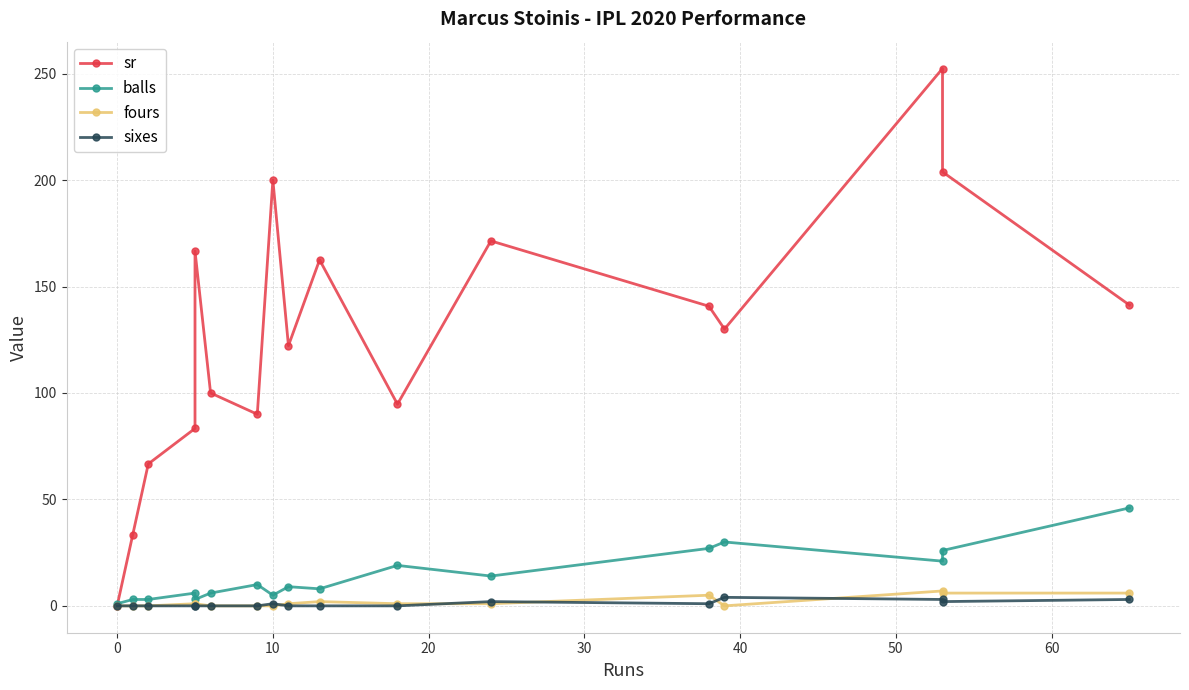

How many sixes values are between 0 and 2?

14